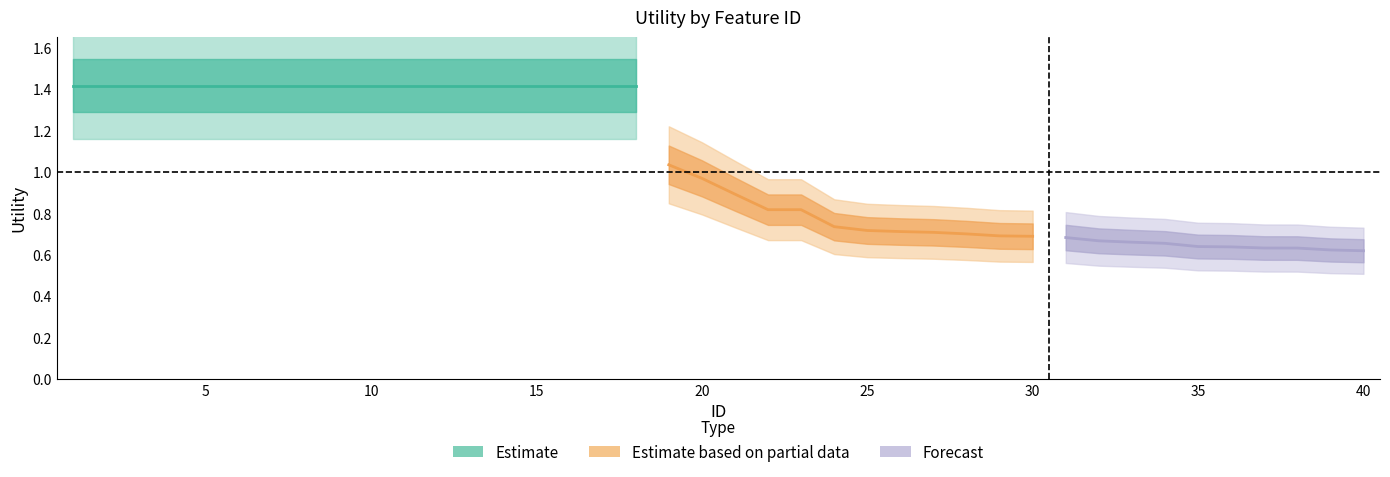

What is the change in value from 7 to 30?

-0.7